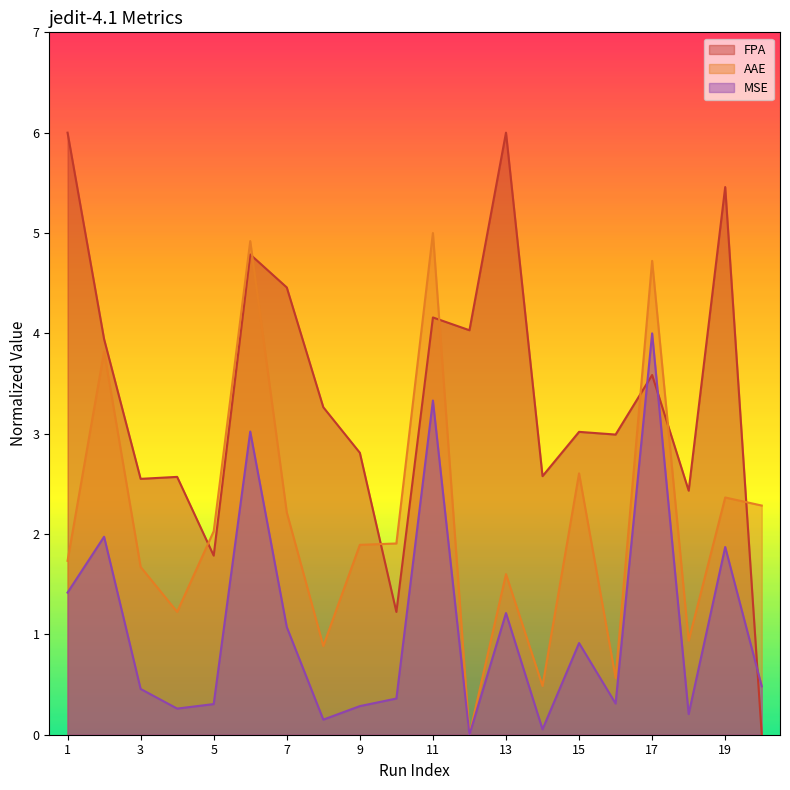

At which label does MSE reach its peak?

17